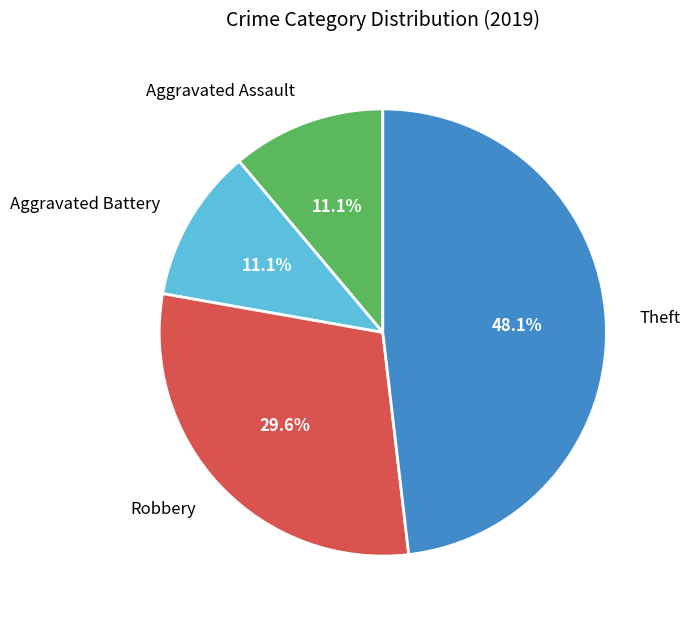

To the nearest percent, what is the difference between the Aggravated Battery and Theft slice percentages?

37%